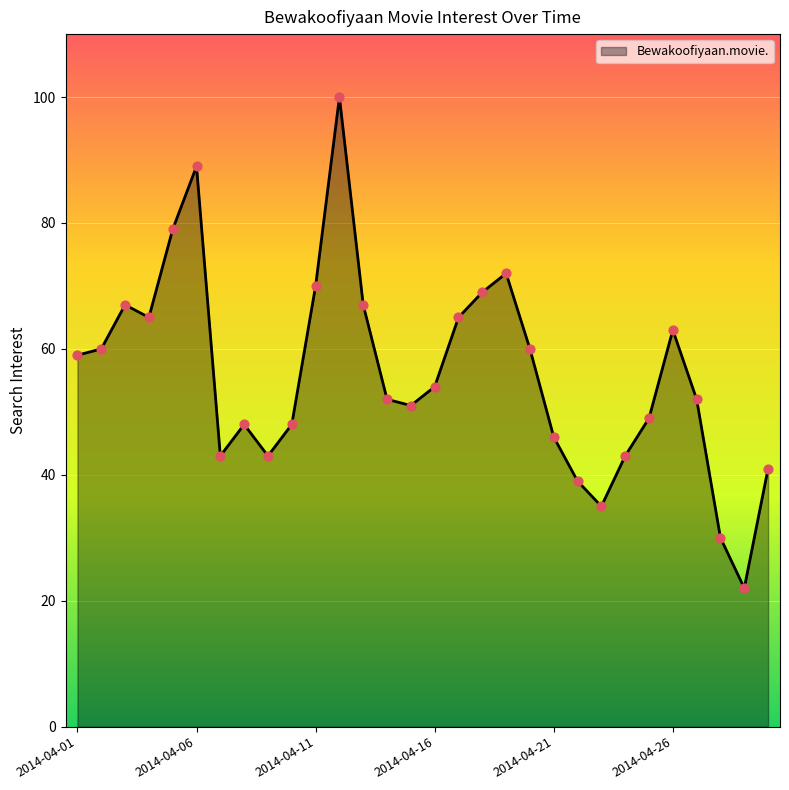

What is the minimum value shown in the chart?

22